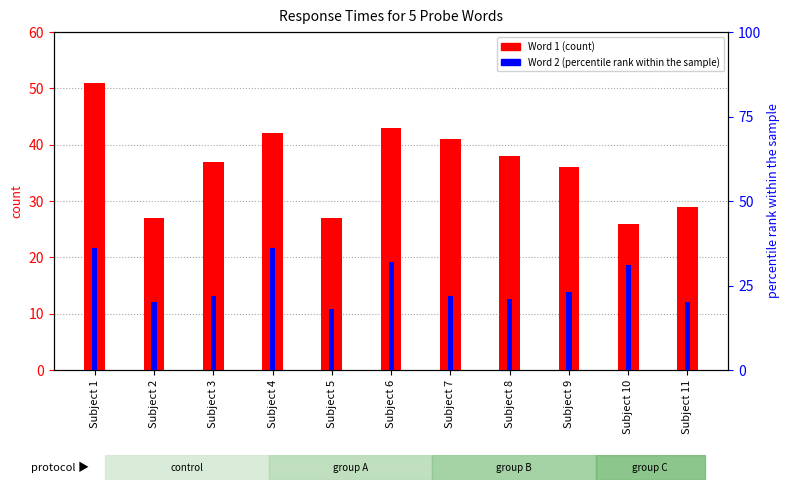

True or false: Word 1 (count) has a value of 45 at Subject 2.

False